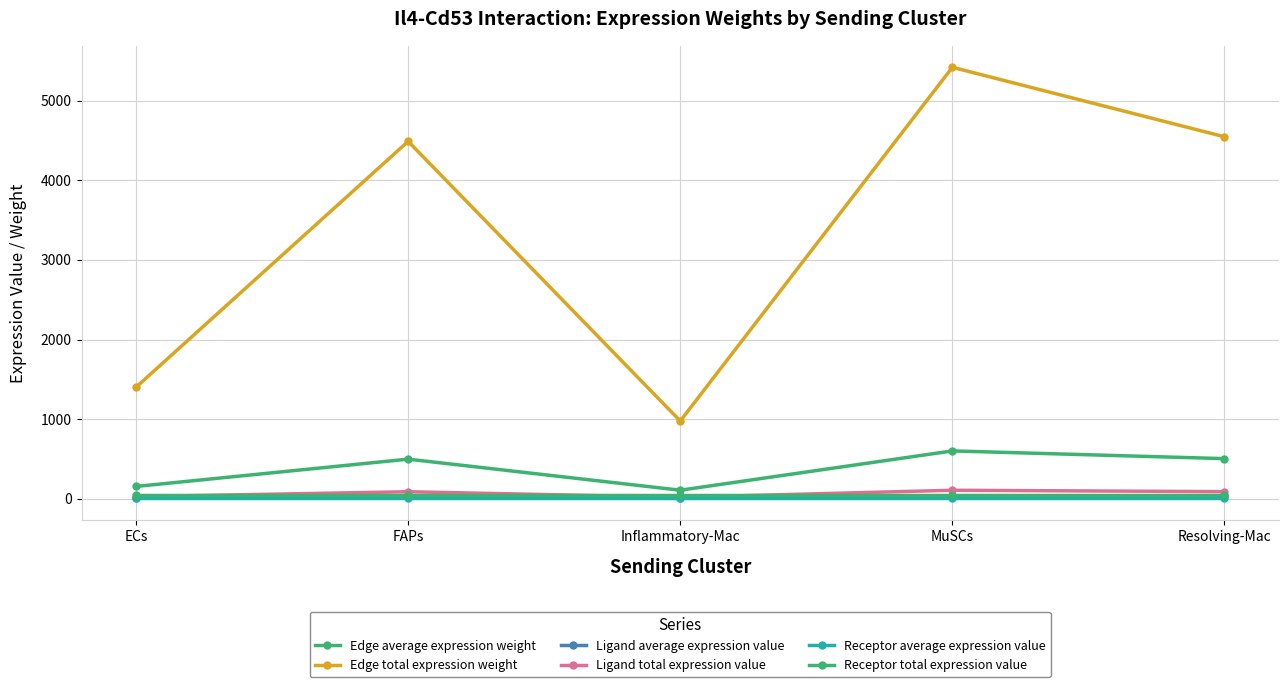

The Receptor average expression value series shows 16.7 at FAPs. True or false?

True